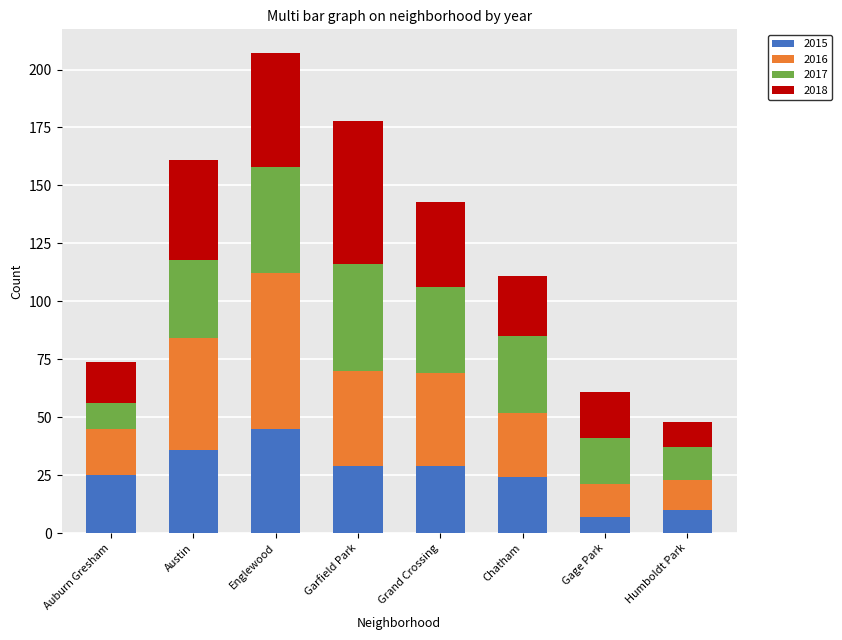

At which category is the sum across all series the highest?

Englewood